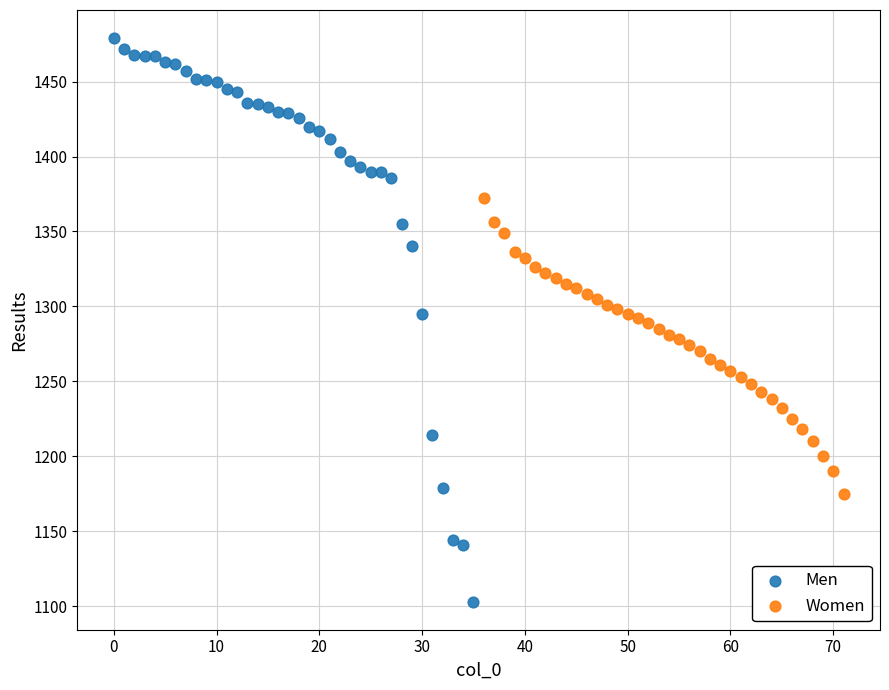

What are all the series names shown in the legend?

Men, Women